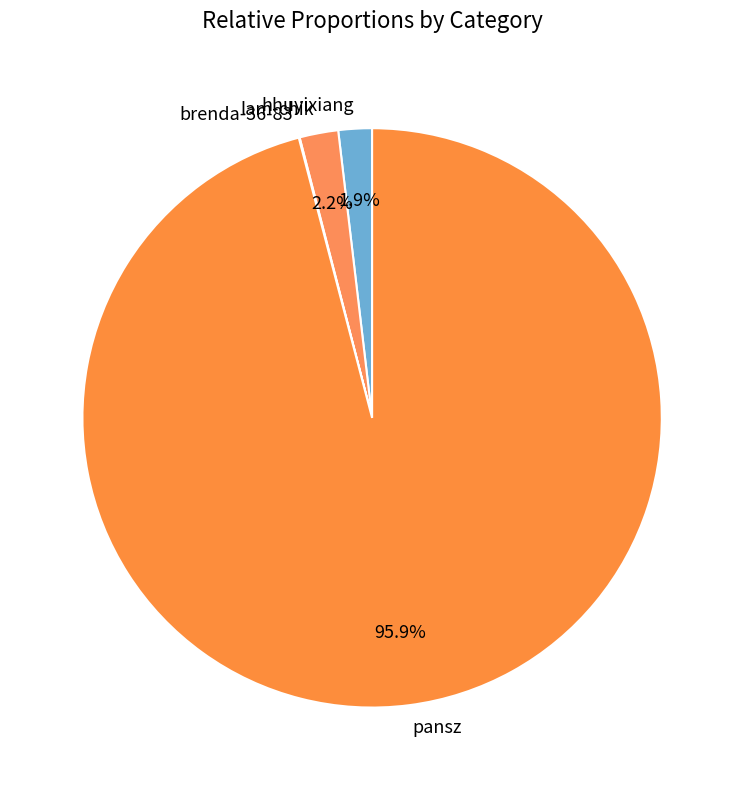

What percentage is NOT represented by lam-chik?

97.8%